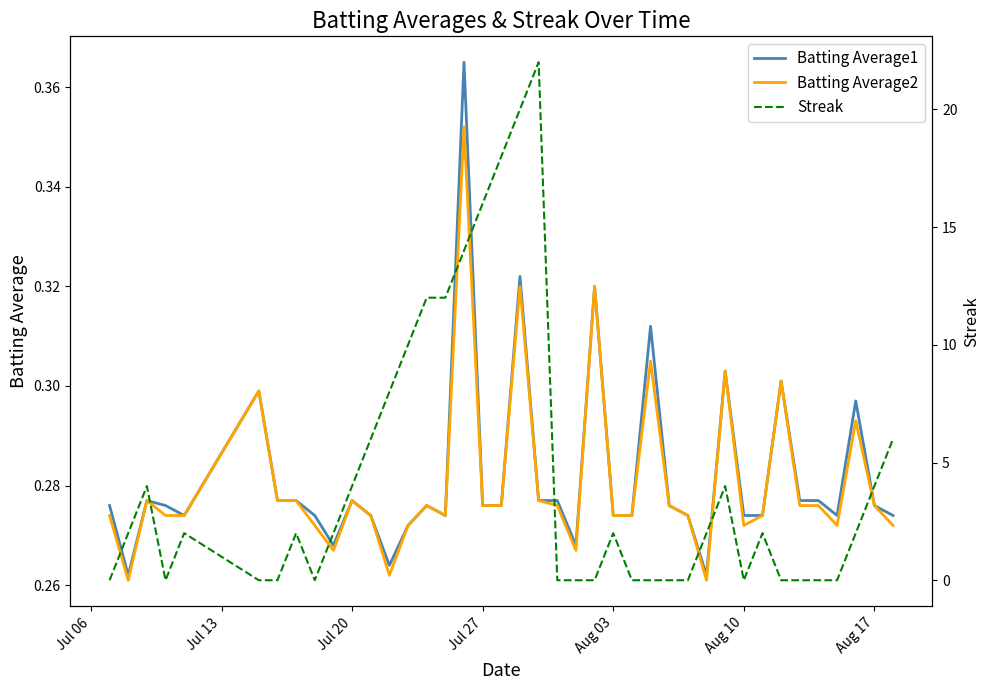

What is the difference between the highest and lowest values at Jul 20?

3.7